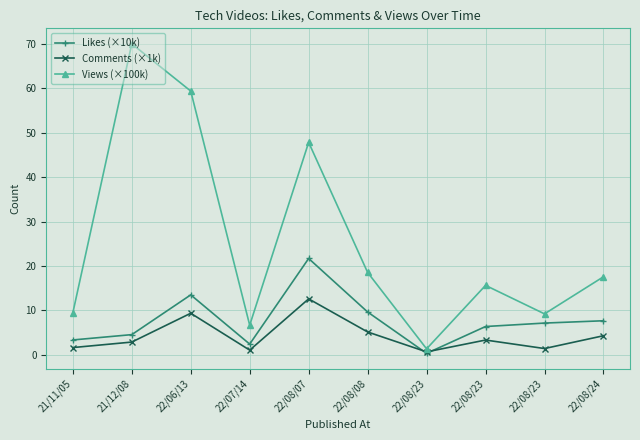

At which label is Likes (×10k) closest to 11?

22/08/08